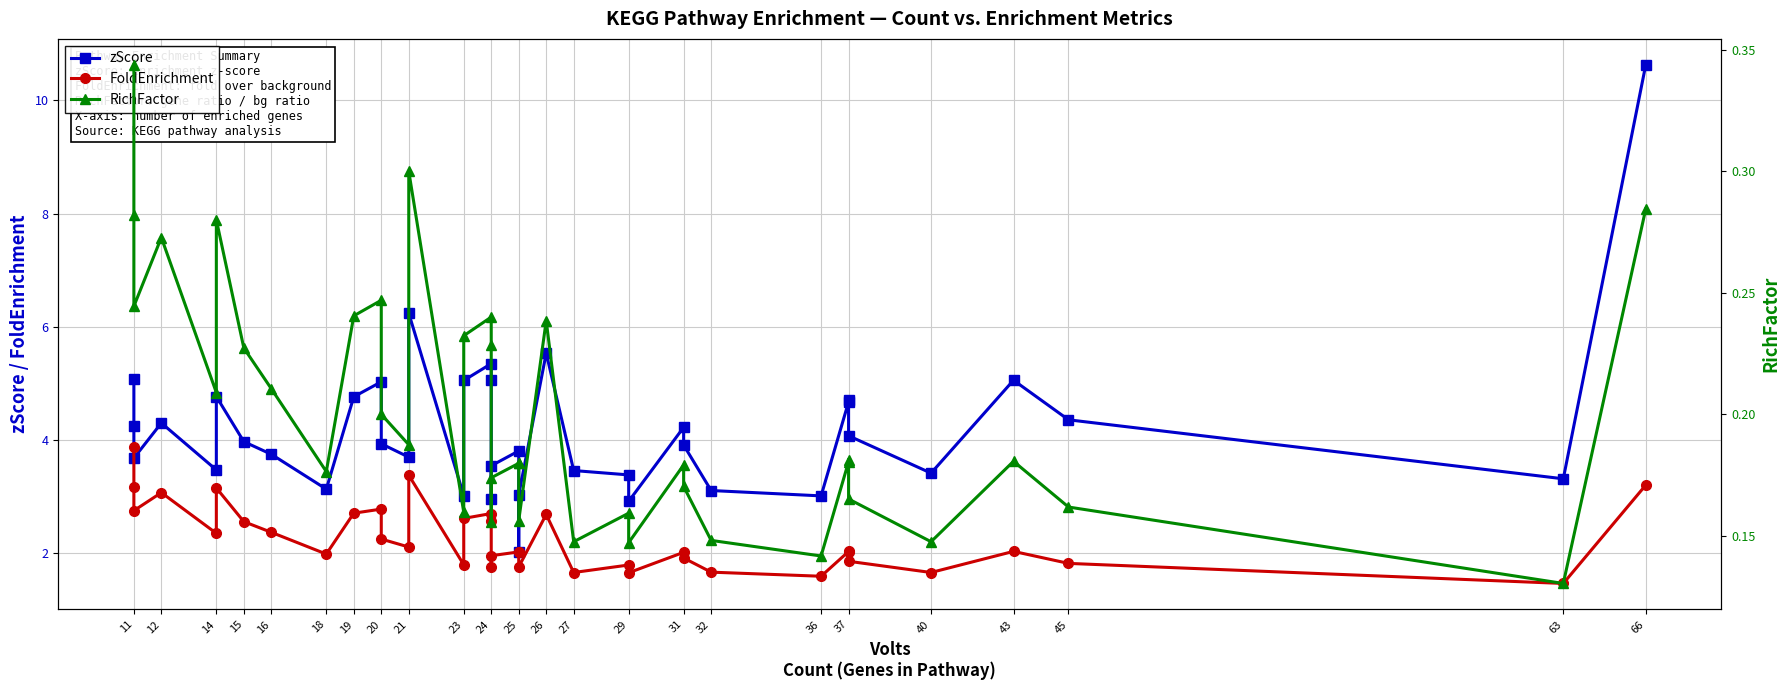

True or false: RichFactor and FoldEnrichment intersect in this chart.

False